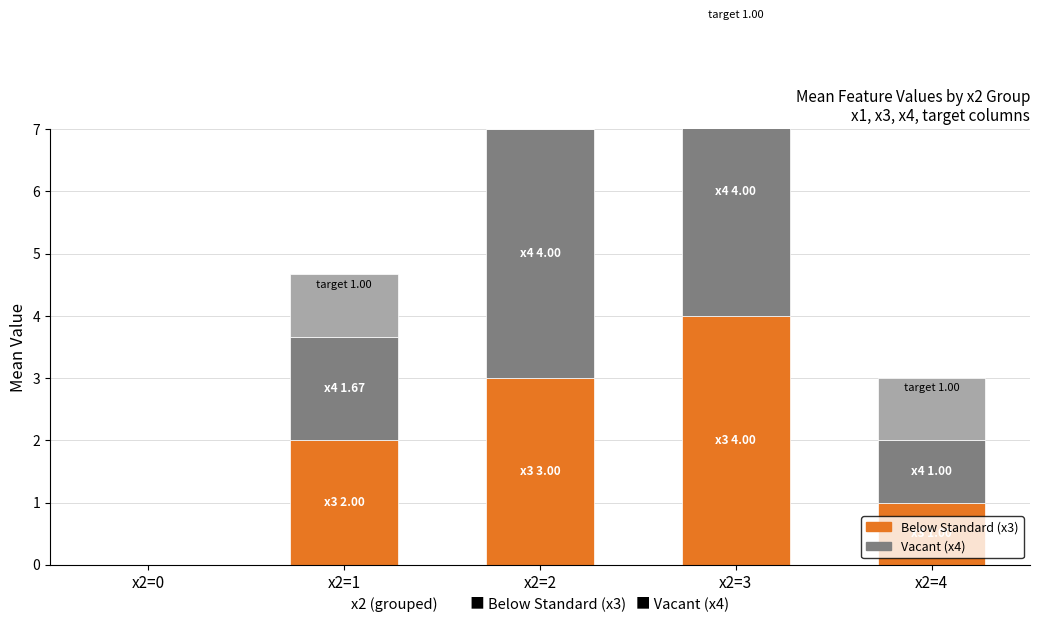

Is it true that x1 (base) equals 0.0 at x2=2?

True